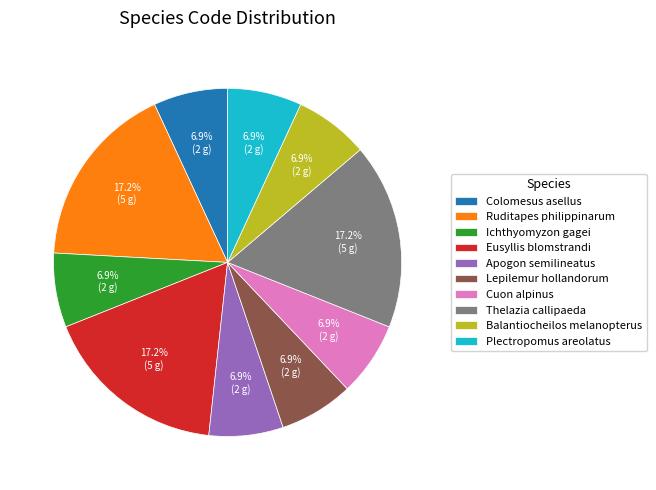

What is the total percentage of Ichthyomyzon gagei and Colomesus asellus?

13.8%